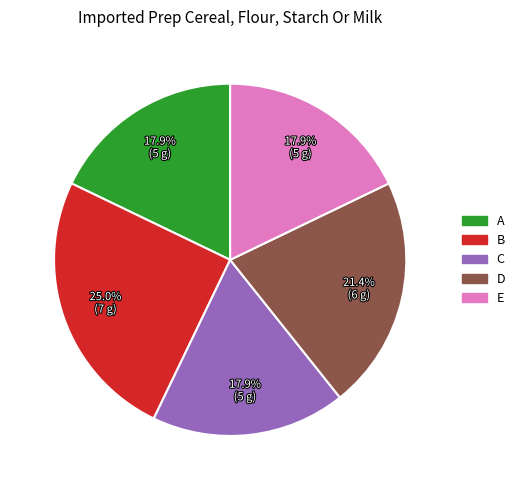

Does E account for over 50% of the chart?

No